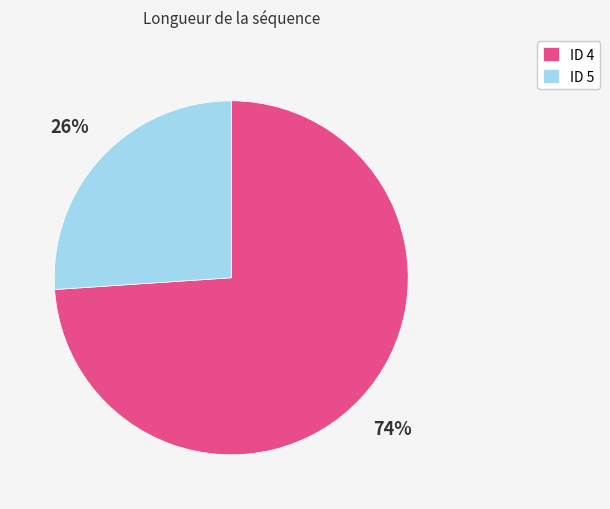

Approximately how many times larger is the value at ID 4 compared to ID 5?

2.8